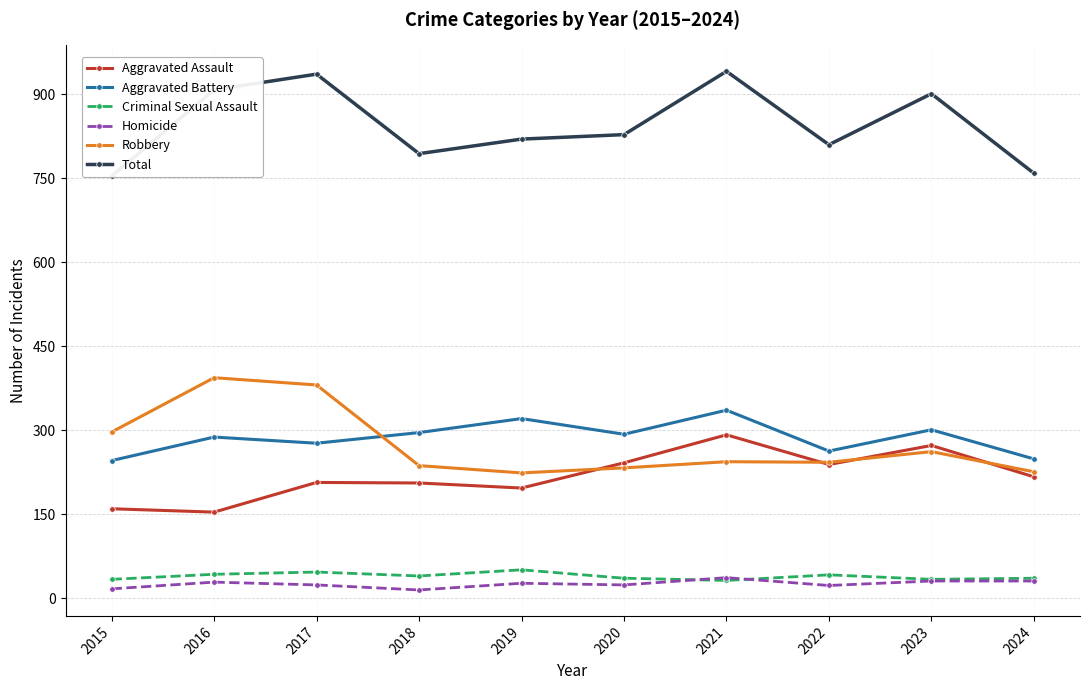

What are all the series names shown in the legend?

Aggravated Assault, Aggravated Battery, Criminal Sexual Assault, Homicide, Robbery, Total